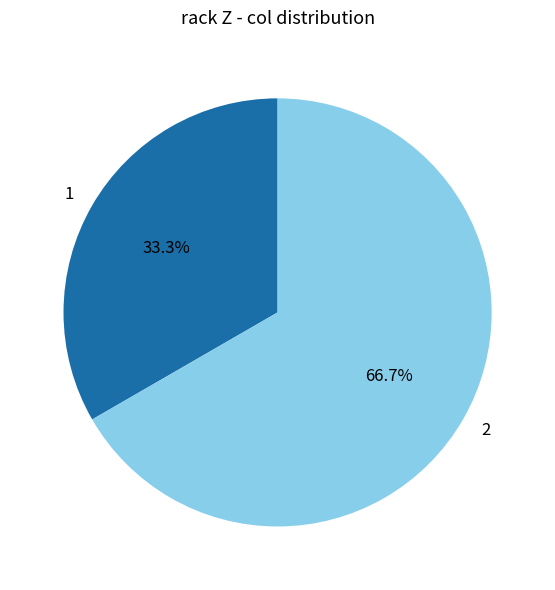

Which slice is the smallest?

1